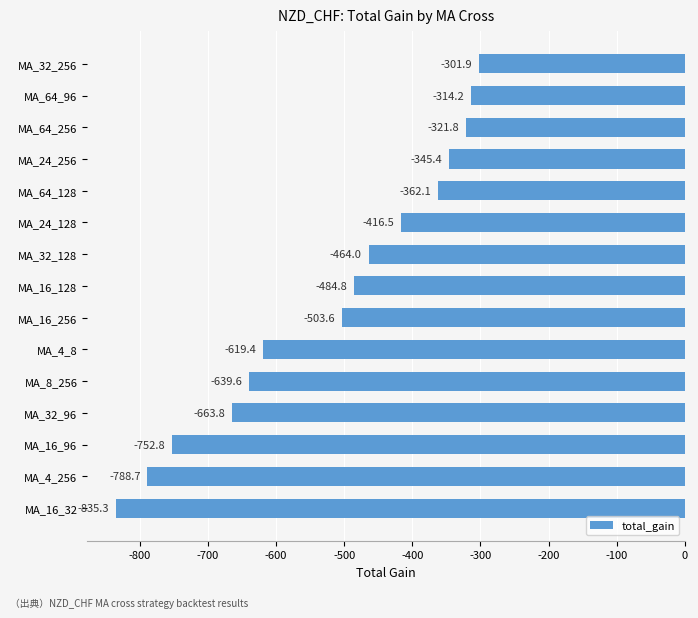

Are the bars horizontal?

Yes